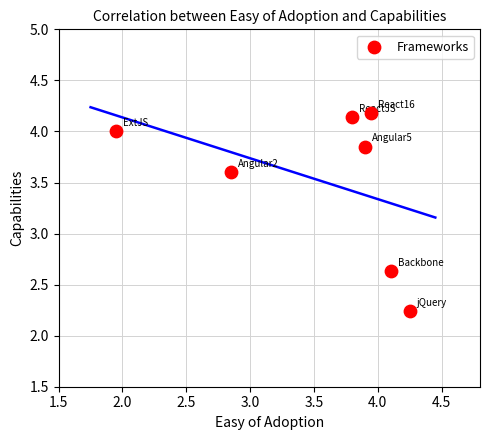

What is the average Y value?

3.5